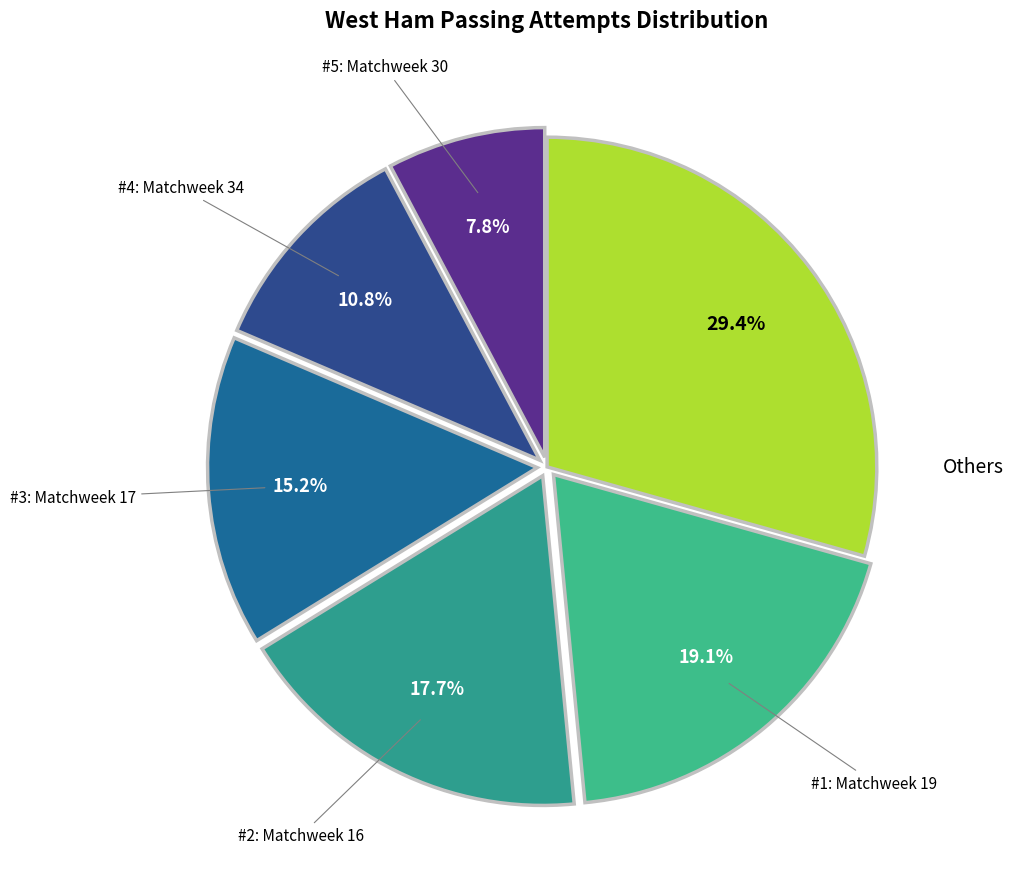

How many segments does this pie chart have?

6